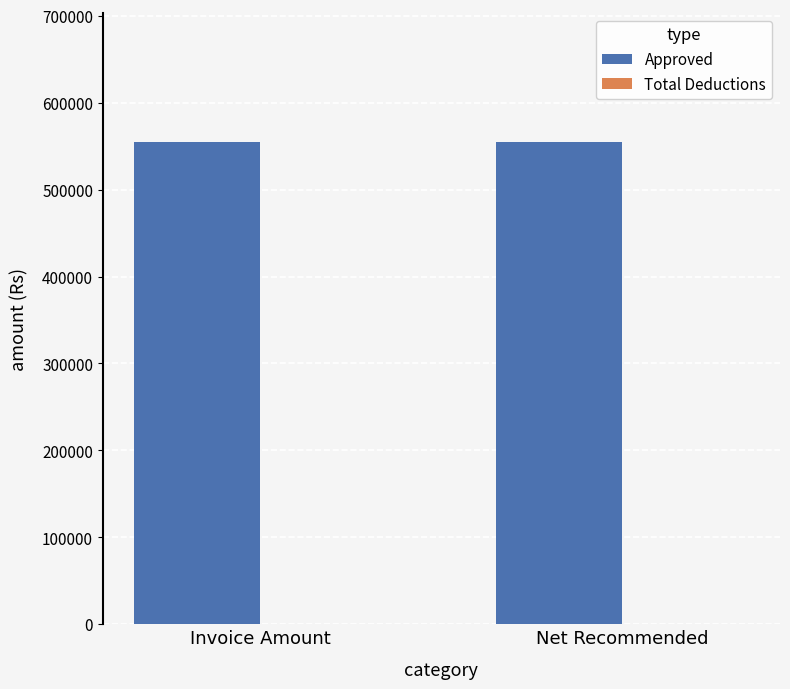

What is the average value of the Approved series?

554576.5